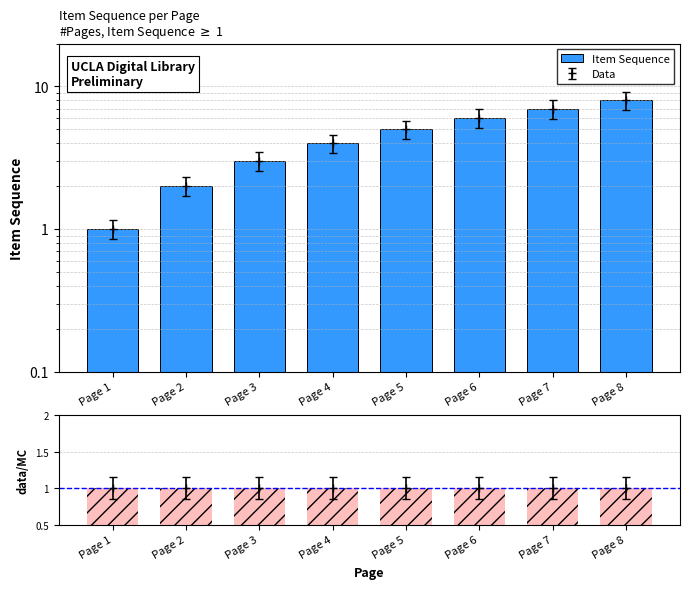

List the labels in order of value, largest first.

Page 8, Page 7, Page 6, Page 5, Page 4, Page 3, Page 2, Page 1